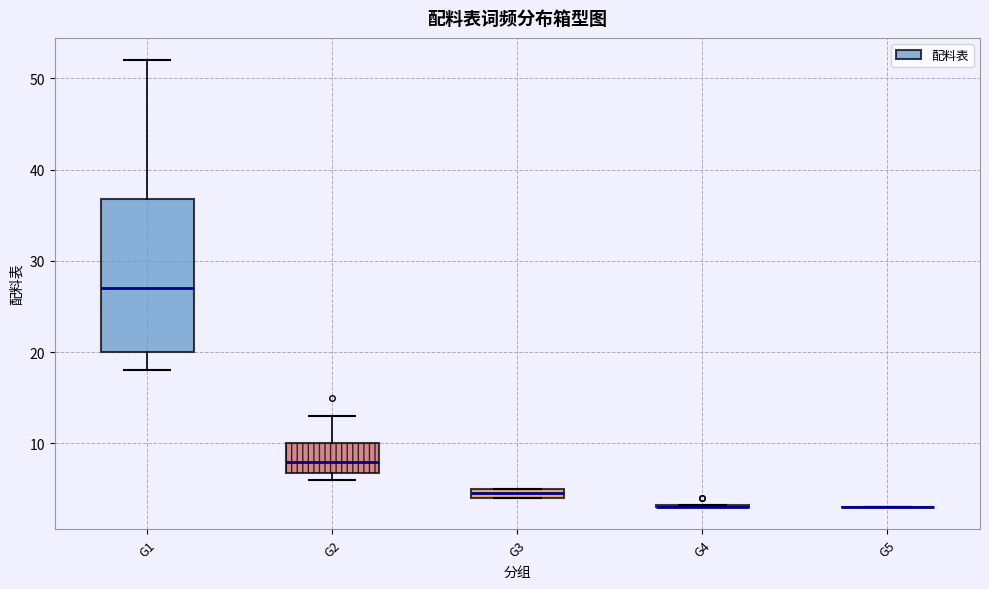

Which box is the tallest, from its lower edge to its upper edge?

G1